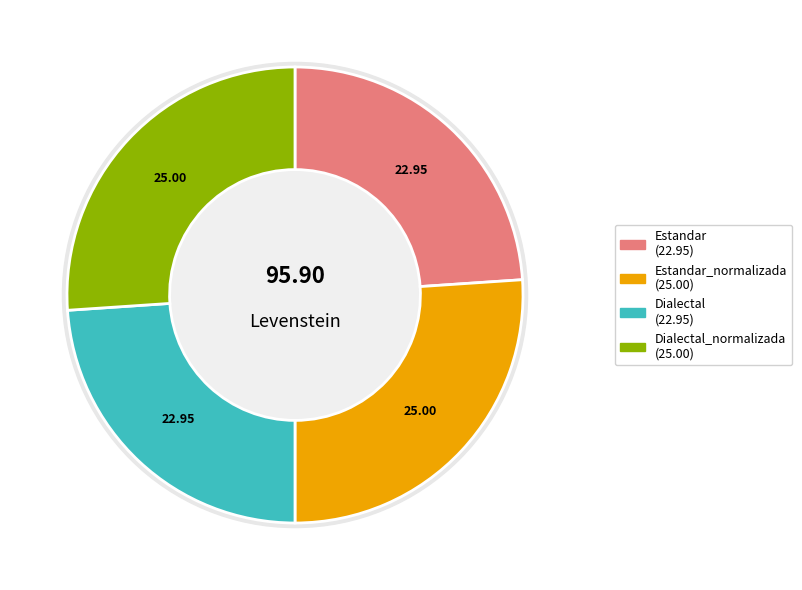

Which slice is the largest?

Estandar_normalizada